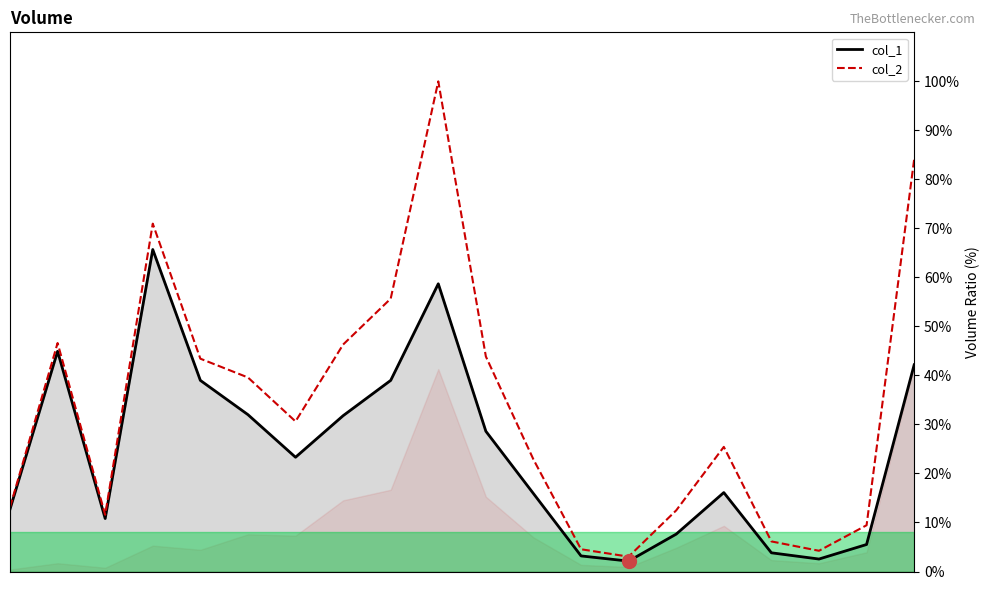

The col_1 series shows 2.4 at 100/09/08. True or false?

False